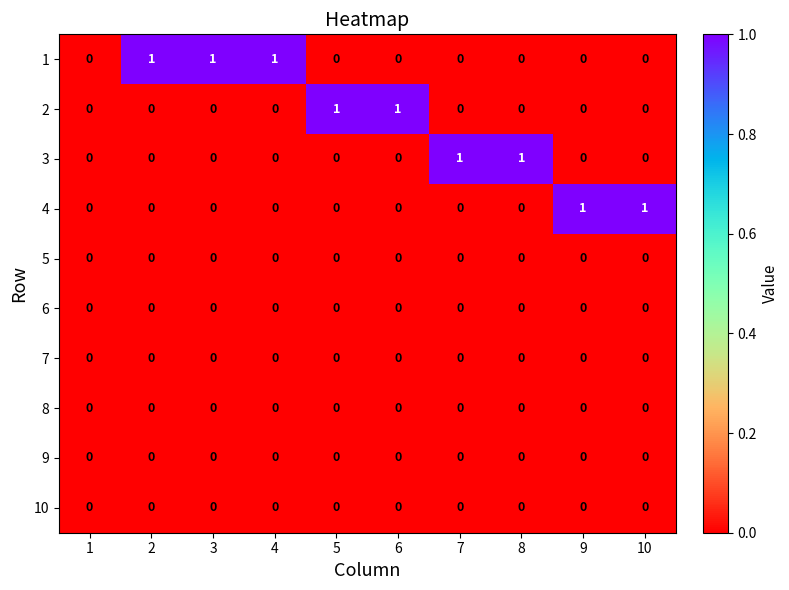

The value of 4 at 5 is 0. True or false?

True